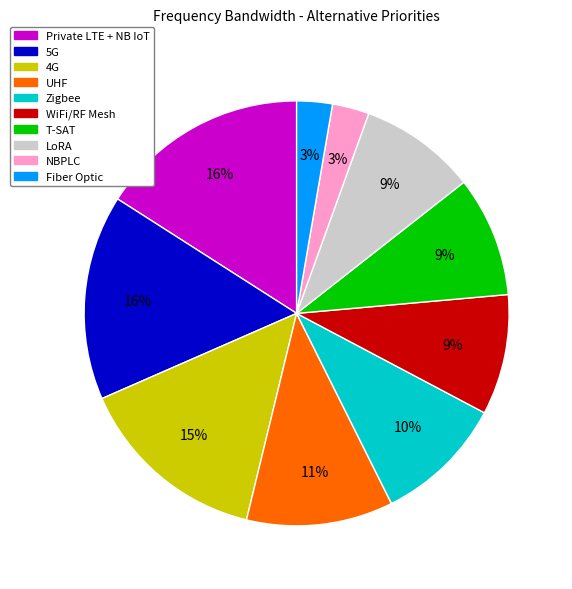

Does Private LTE + NB IoT account for over 50% of the chart?

No